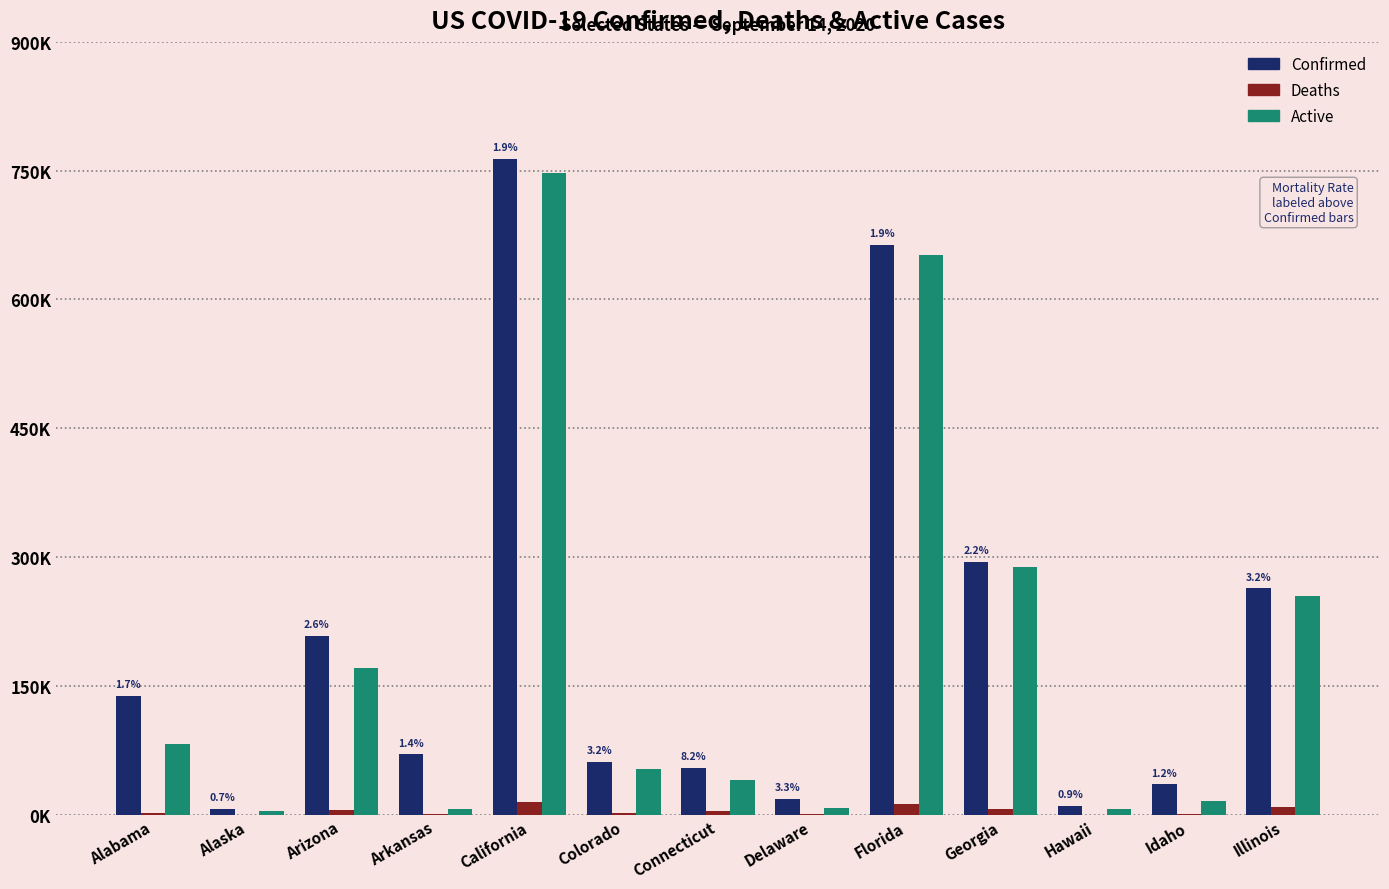

What is the value of the Active bar at the 11th from the left?

7183